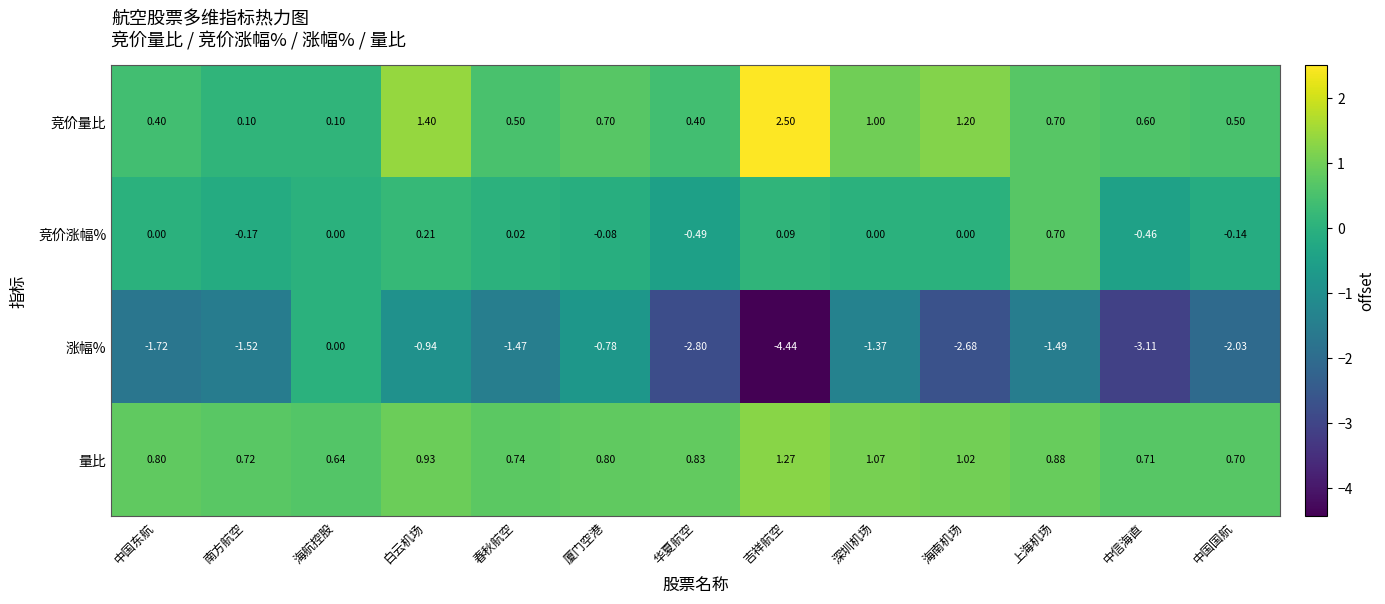

At which label does 涨幅% reach its peak?

海航控股